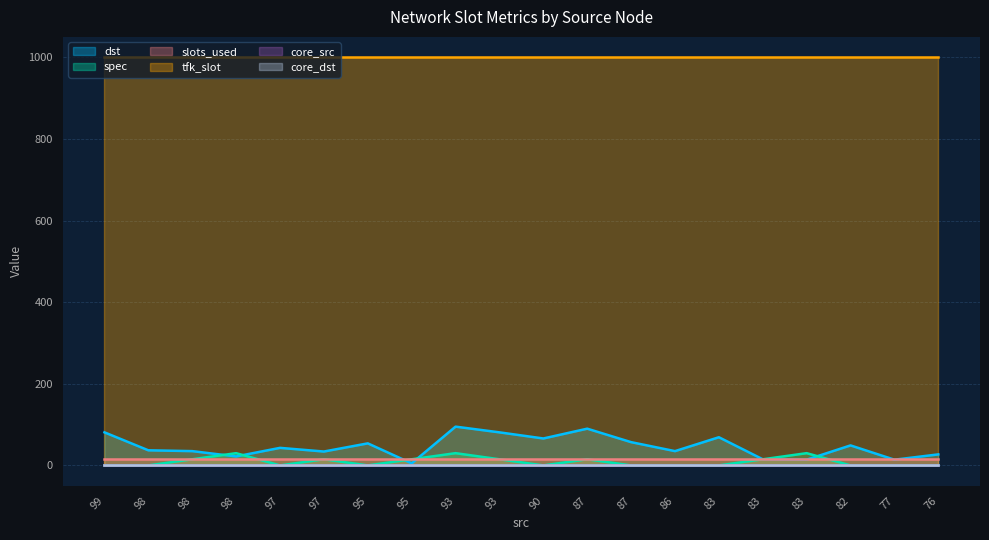

Rank the categories by core_src value from lowest to highest.

99, 98, 98, 98, 97, 97, 95, 95, 93, 93, 90, 87, 87, 86, 83, 83, 83, 82, 77, 76